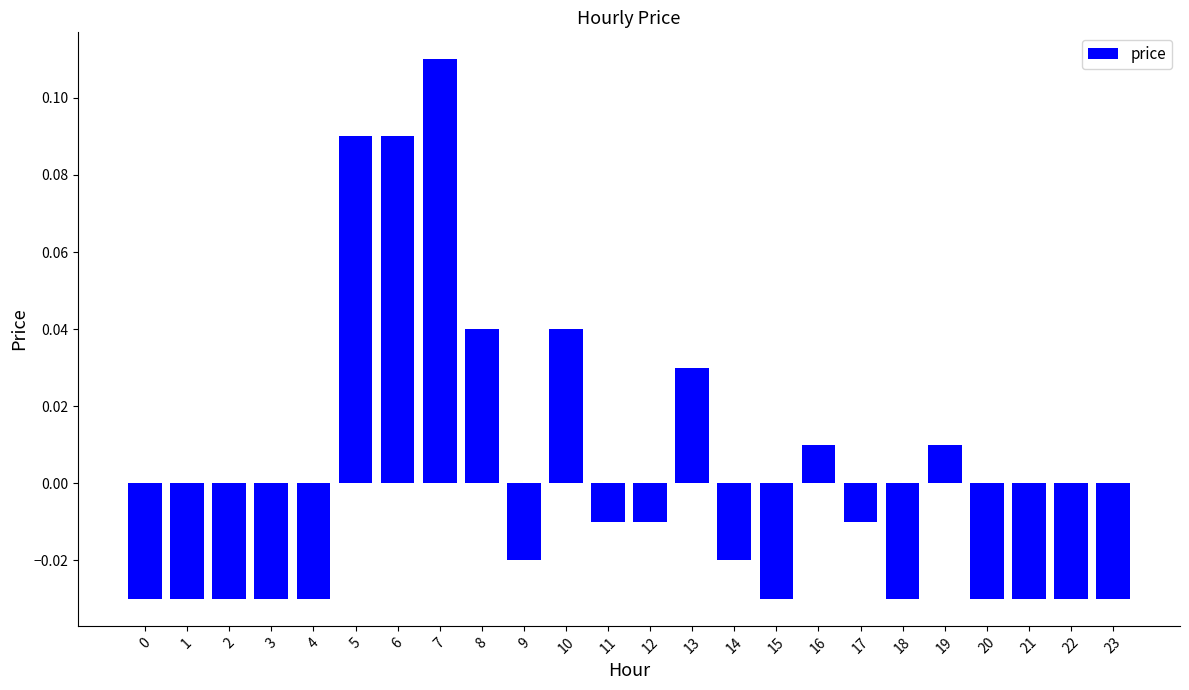

Where does the data first go above 0?

5